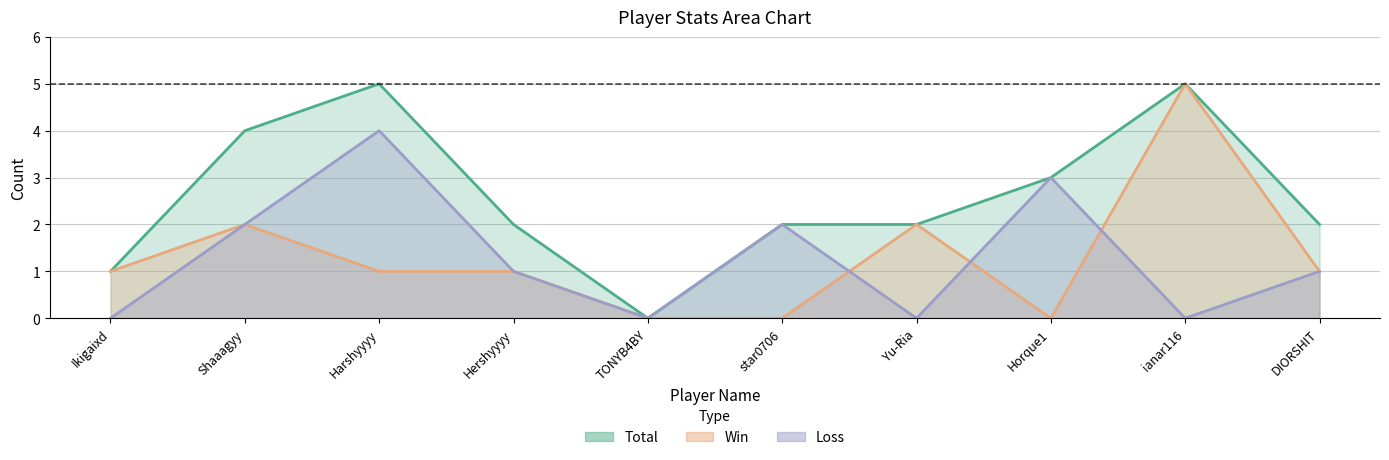

What are all the series names shown in the legend?

Total, Win, Loss